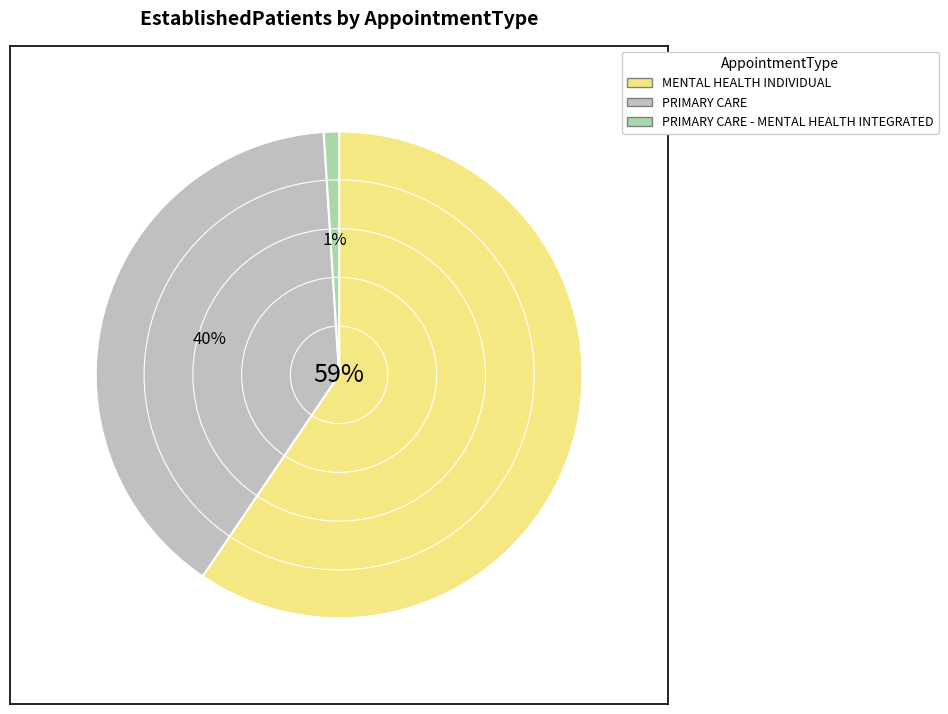

How many segments does this pie chart have?

3